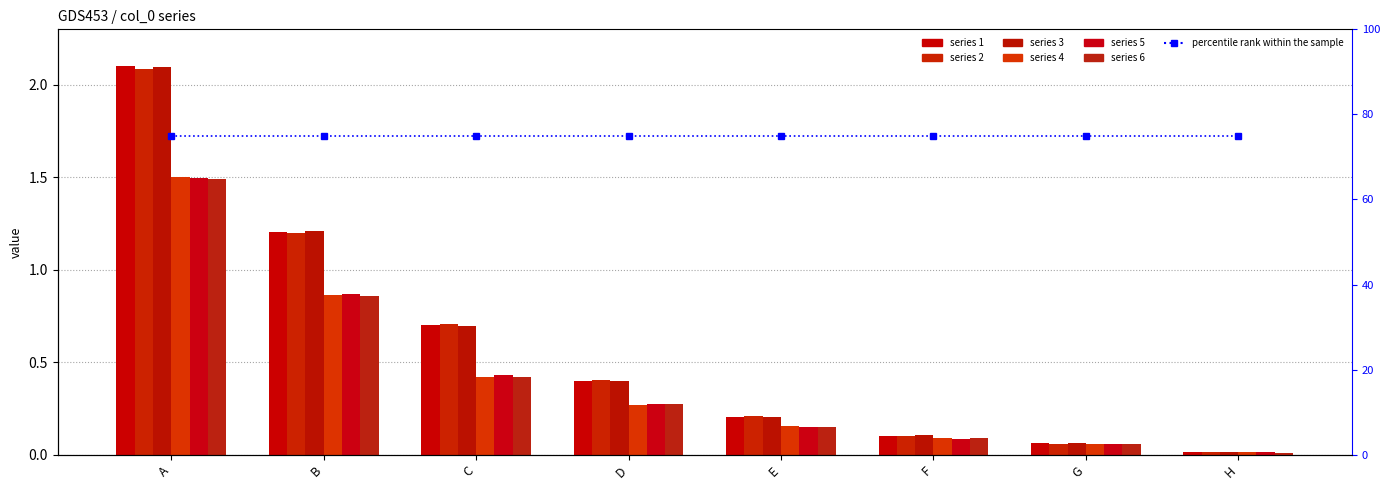

Reading left to right, extract all data points from this chart.

1: 2.1	1.2	0.7	0.4	0.2	0.1	0.1	0.0
2: 2.1	1.2	0.7	0.4	0.2	0.1	0.1	0.0
3: 2.1	1.2	0.7	0.4	0.2	0.1	0.1	0.0
4: 1.5	0.9	0.4	0.3	0.2	0.1	0.1	0.0
5: 1.5	0.9	0.4	0.3	0.1	0.1	0.1	0.0
6: 1.5	0.9	0.4	0.3	0.2	0.1	0.1	0.0